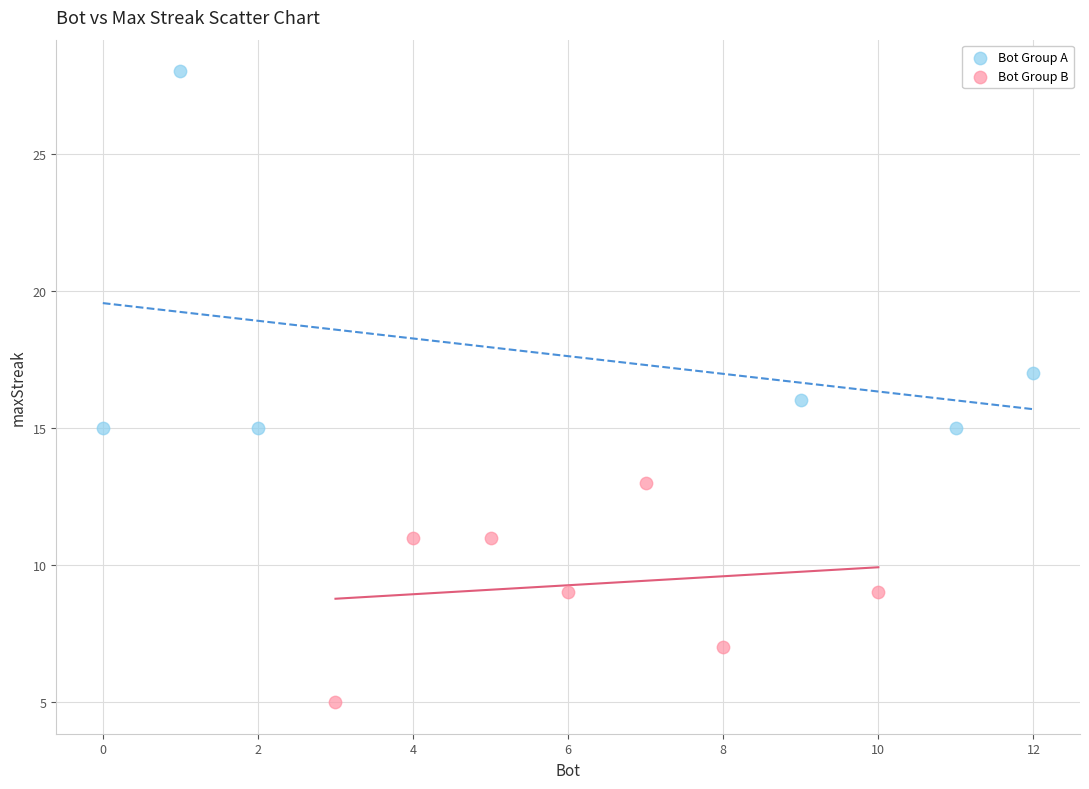

Which series contains the highest Y value?

Bot Group A